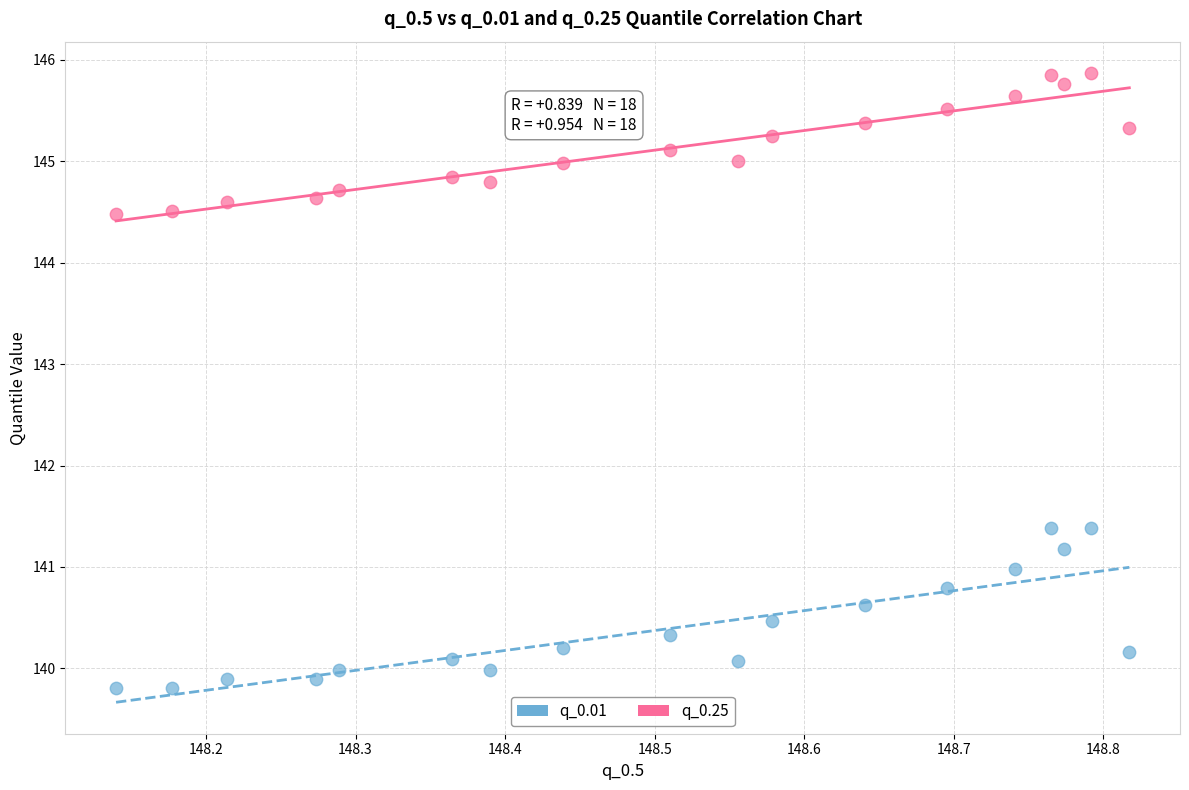

Which series has the widest spread of Y values?

q_0.01